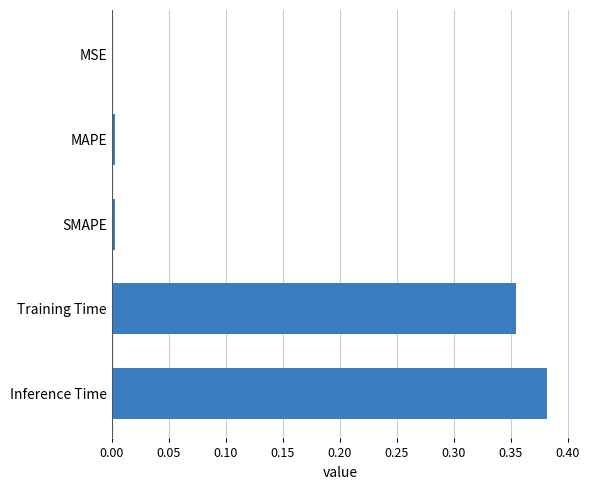

Is it true that the value at Inference Time is 0.2?

False